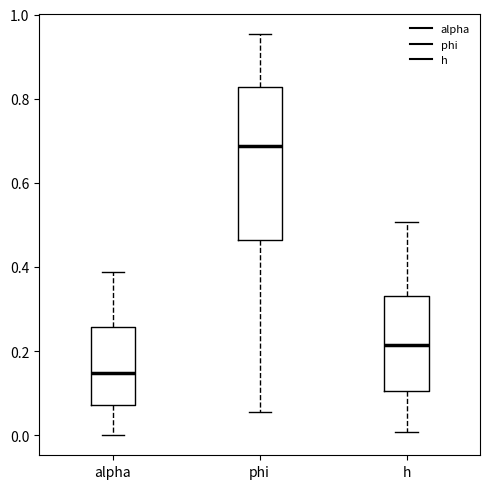

Where does the upper whisker of the box for phi end on the y-axis? The values are not printed on the chart, so give them approximately, as read against the axis.

0.96